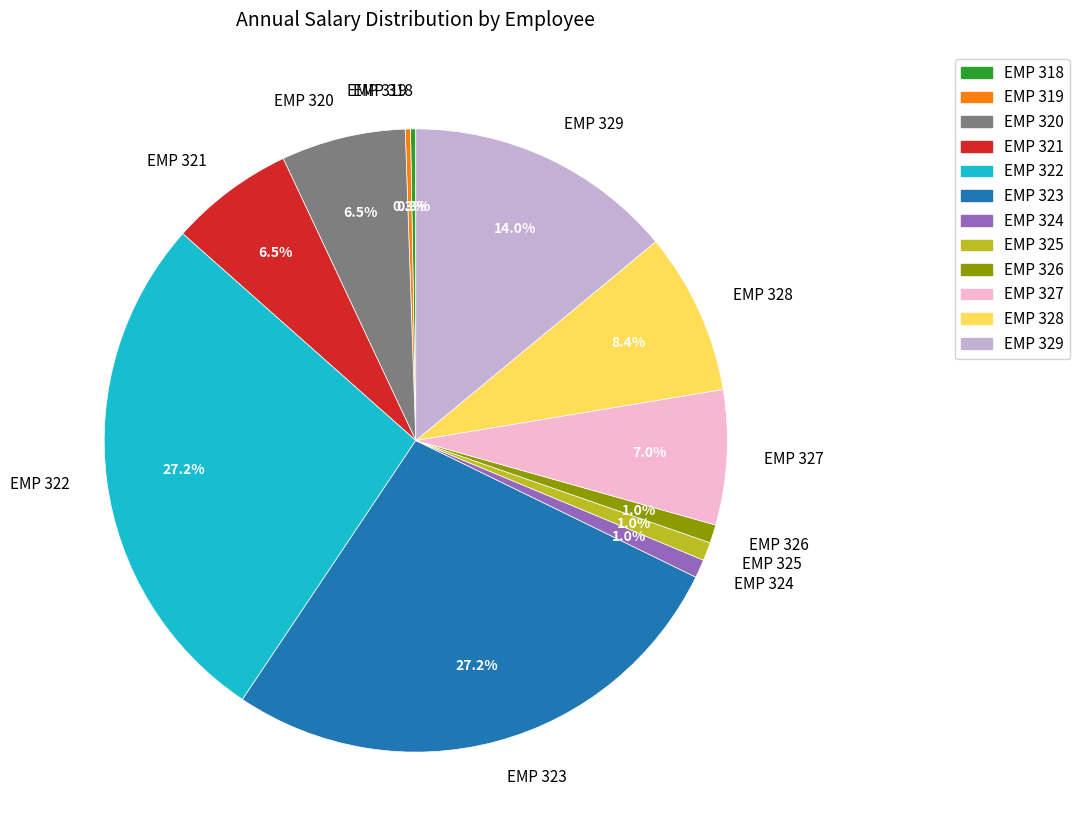

Which has a higher value, EMP 324 or EMP 323?

EMP 323